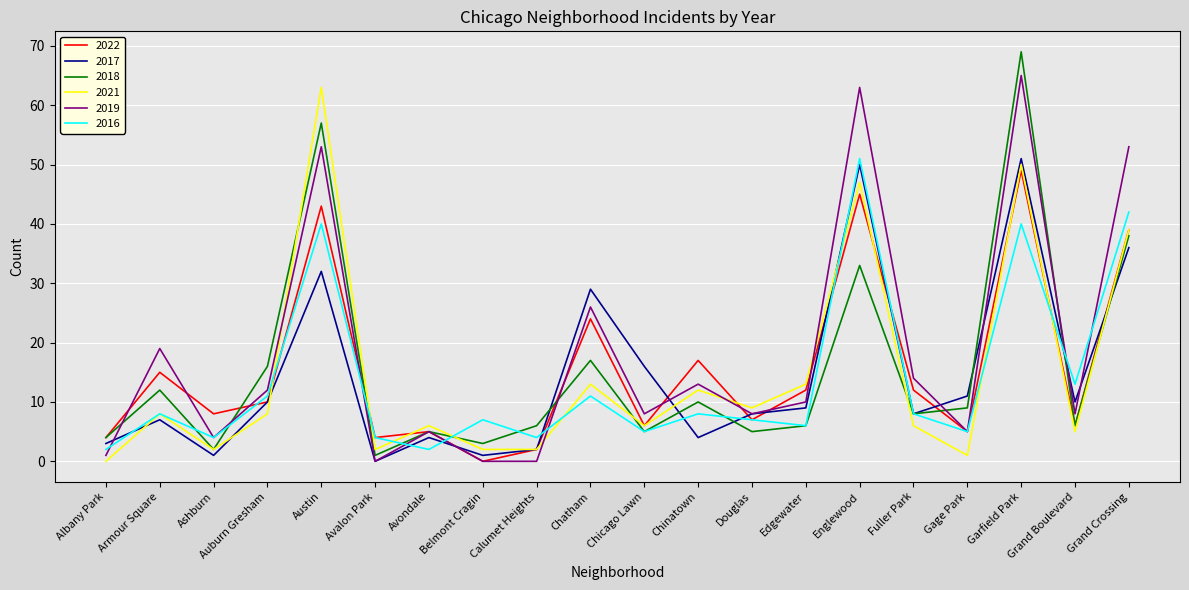

Which series has the largest total across all categories?

2019